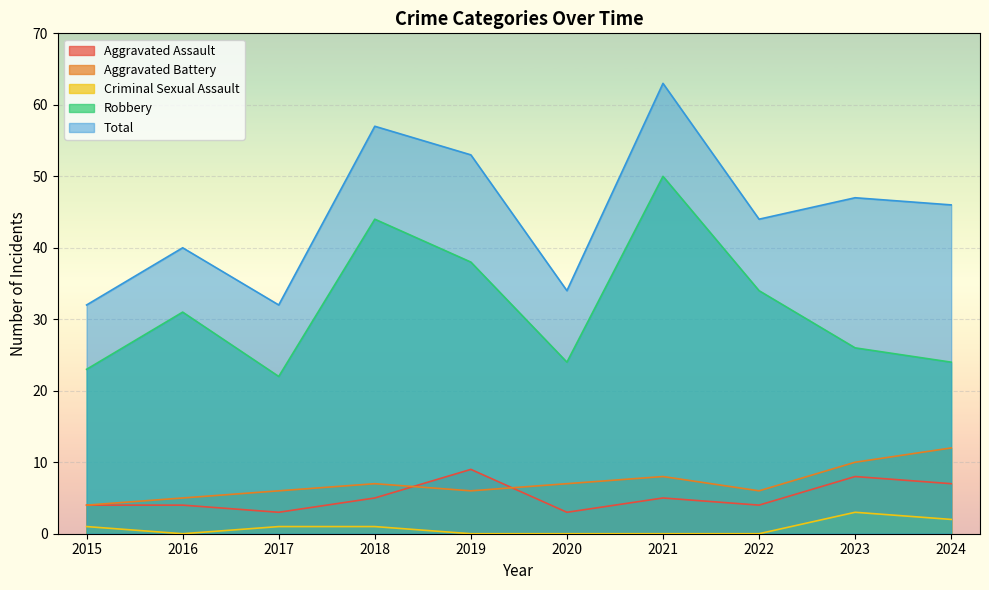

Rank the series by their maximum value, from highest to lowest.

Total, Robbery, Aggravated Battery, Aggravated Assault, Criminal Sexual Assault